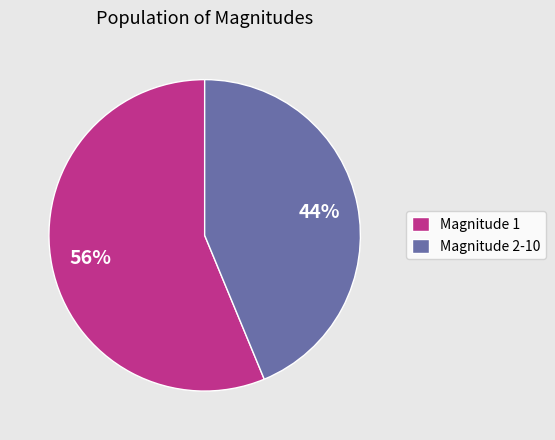

What is the majority slice?

Magnitude 1